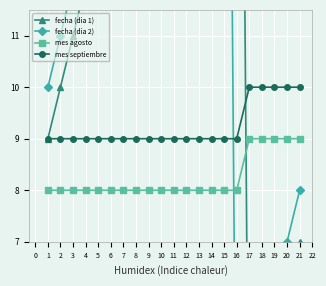

What is the lowest value of the mes agosto series?

8